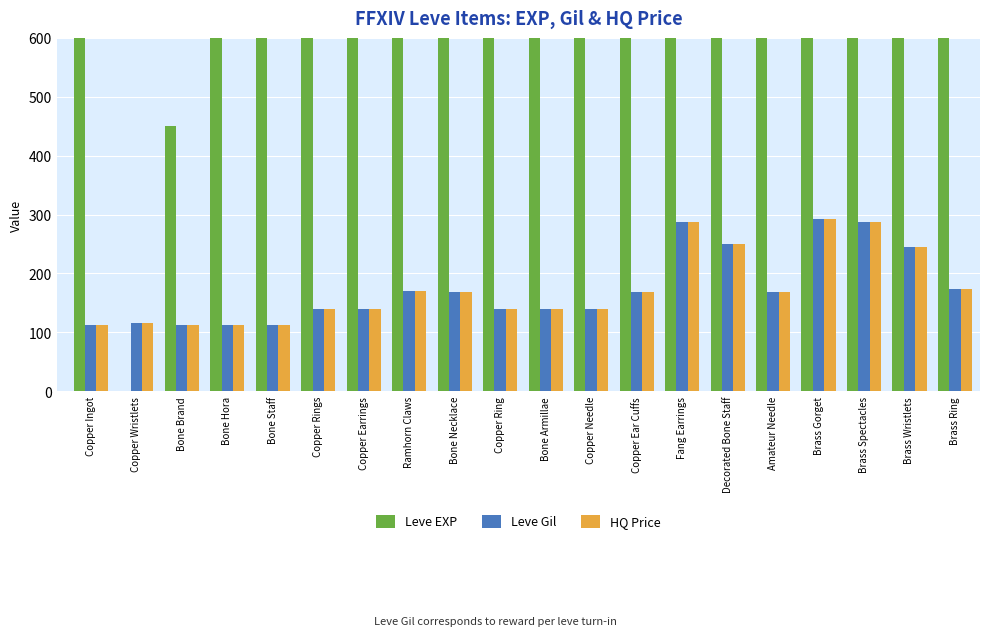

Are the bars horizontal?

No